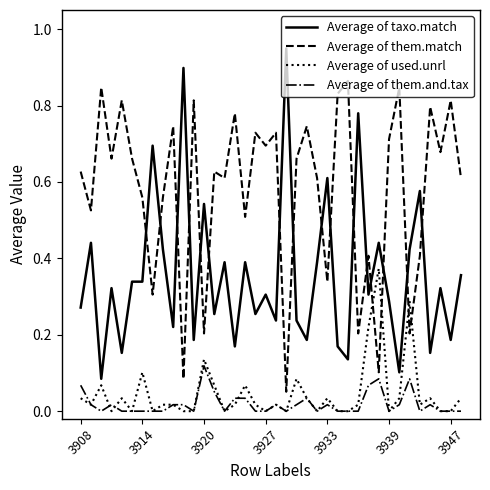

Which series has the largest total across all categories?

Average of them.match